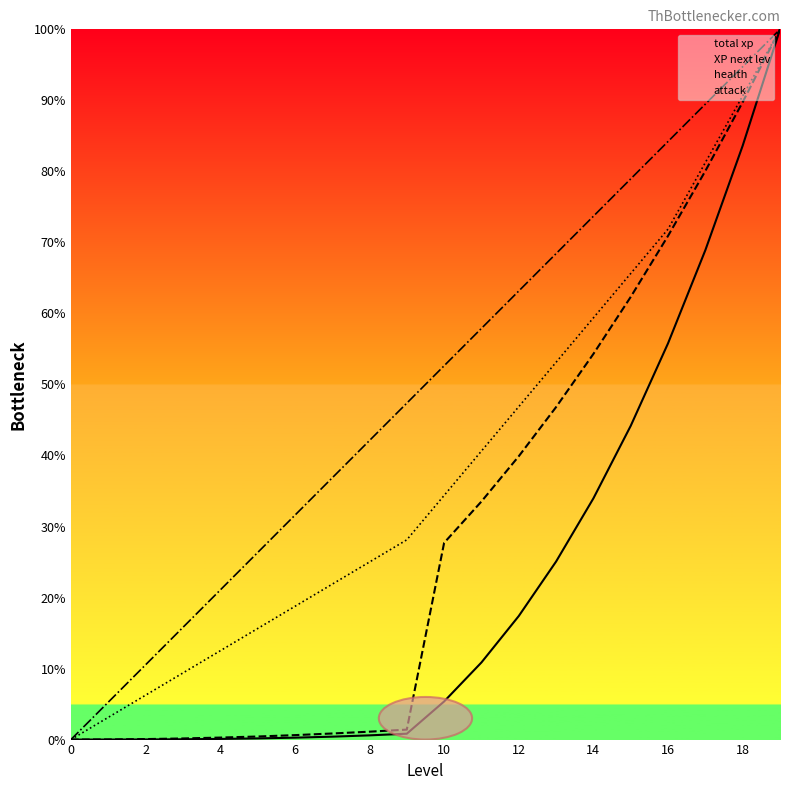

True or false: total xp has more than 1 interior local peaks.

False